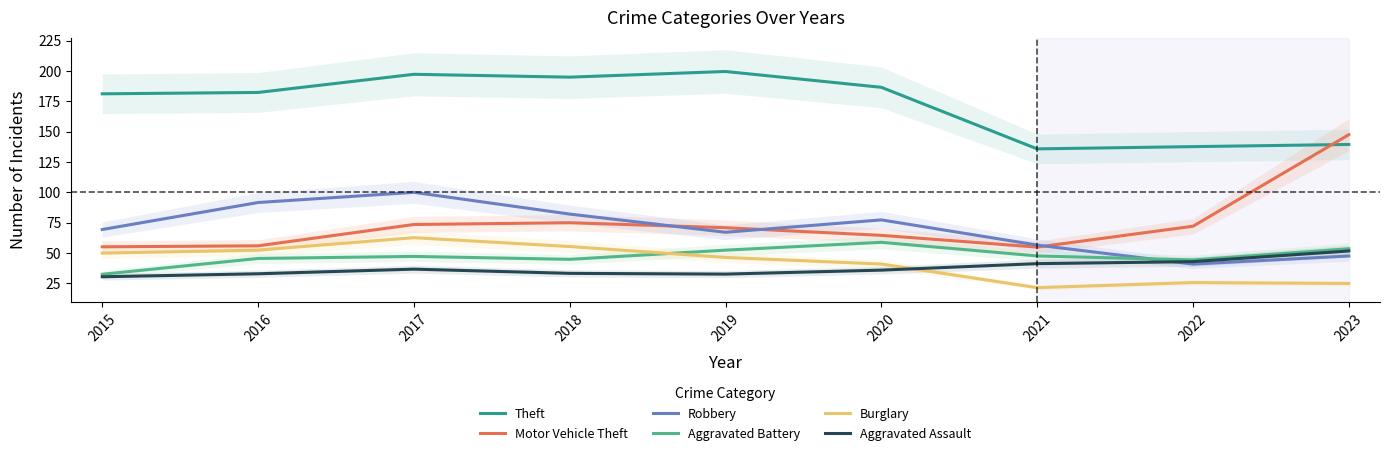

Rank the categories by Aggravated Assault value from highest to lowest.

2023, 2022, 2021, 2017, 2020, 2018, 2016, 2019, 2015